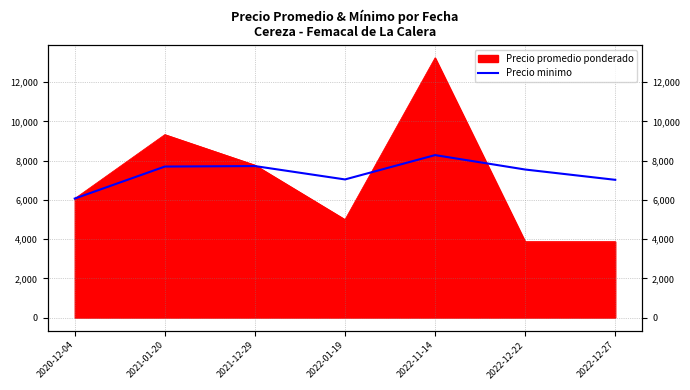

Where does the data first go above 7551?

2021-01-20